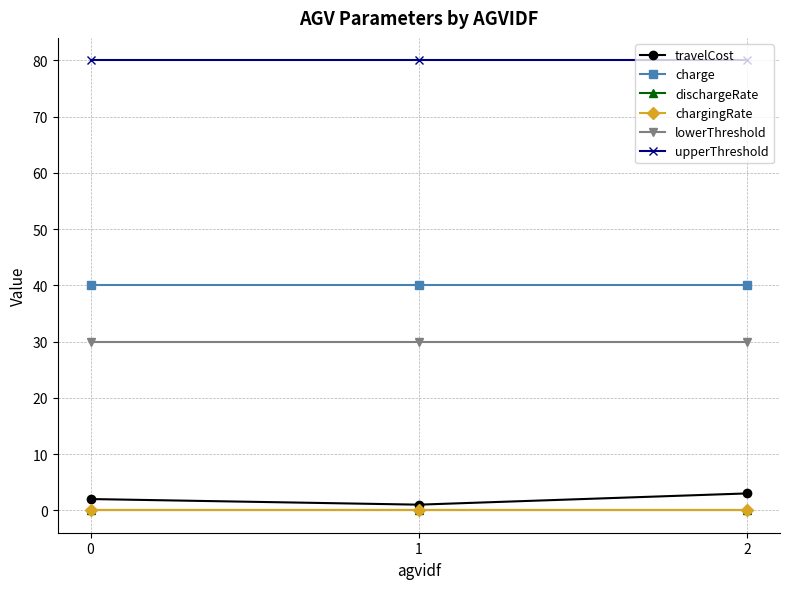

What is the average value of the lowerThreshold series?

30.0